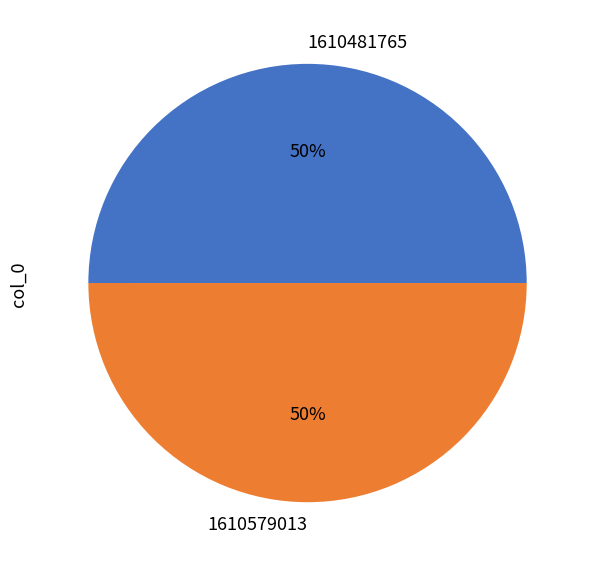

Count the number of slices in the pie.

2